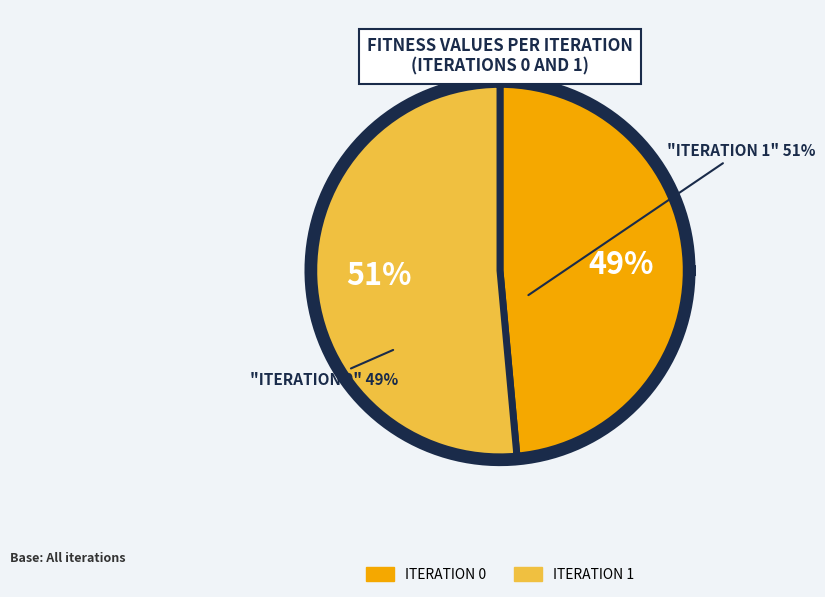

True or false: 1 accounts for 51% of the total.

True